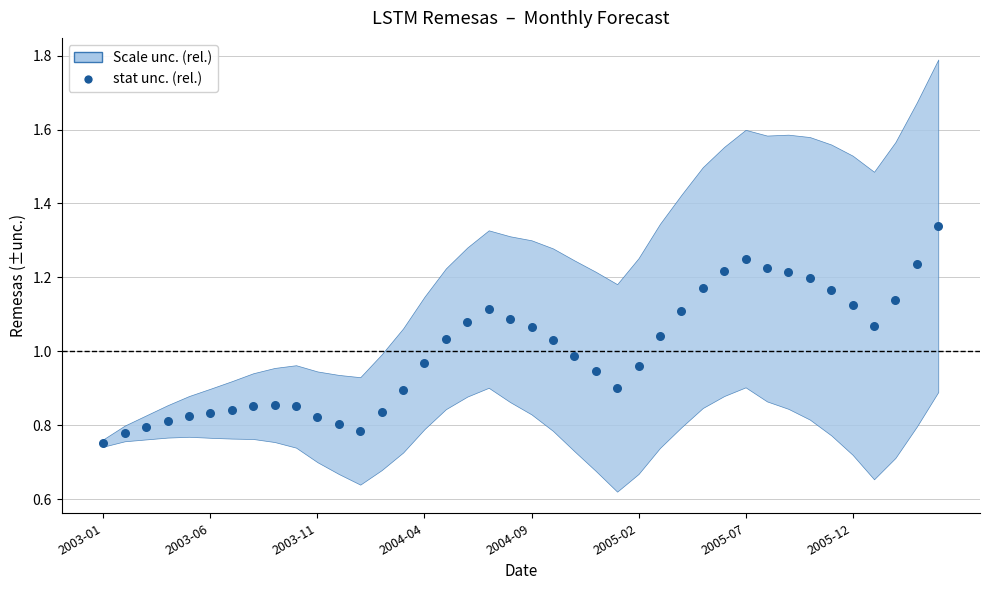

What is the range of Y values (max minus min)?

0.6